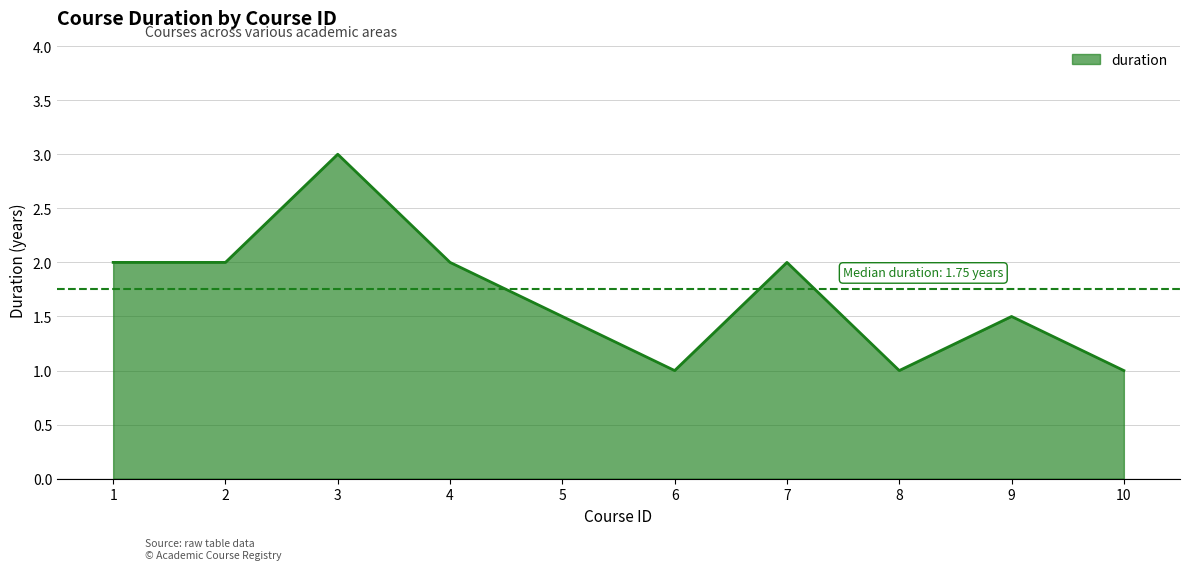

Count the values in the range 1 to 2.

9